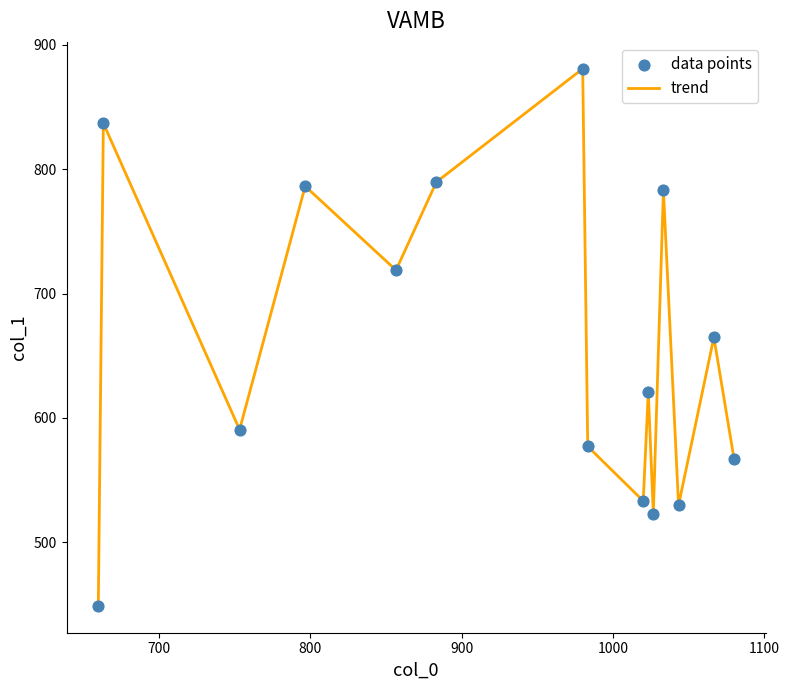

What is the minimum value shown in the chart?

448.9